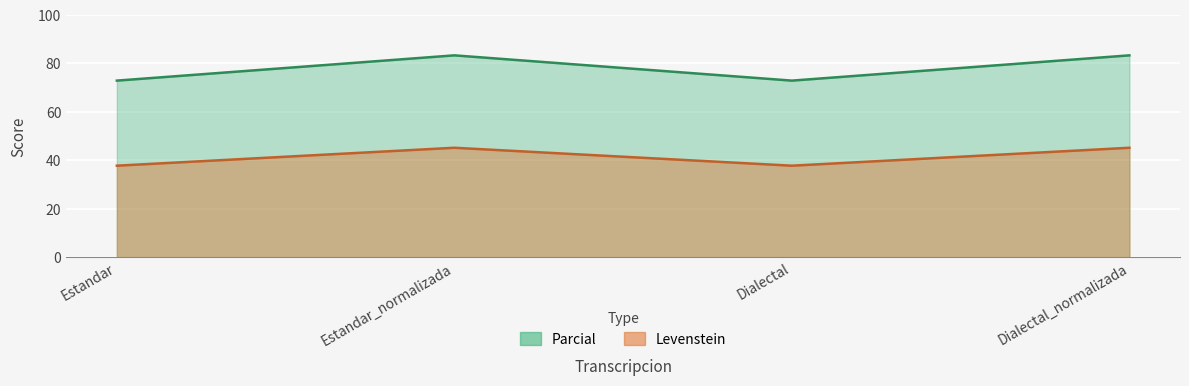

Where is the first local minimum for Levenstein?

Dialectal